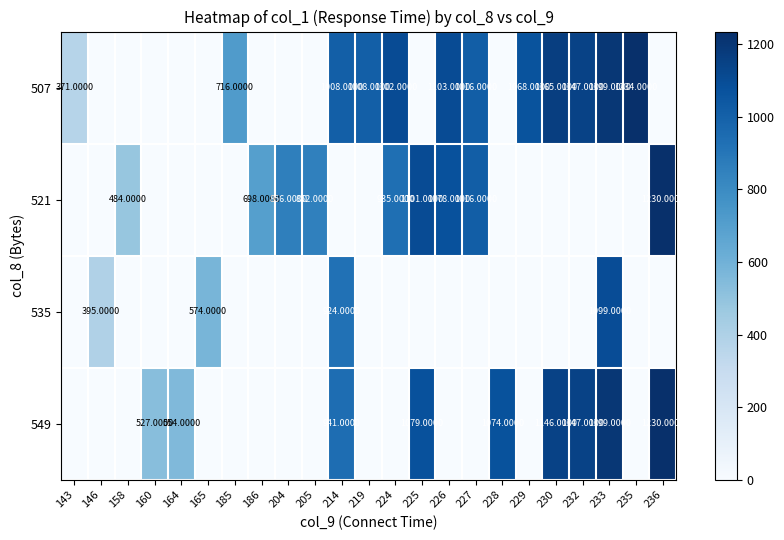

What is the greatest value displayed?

1234